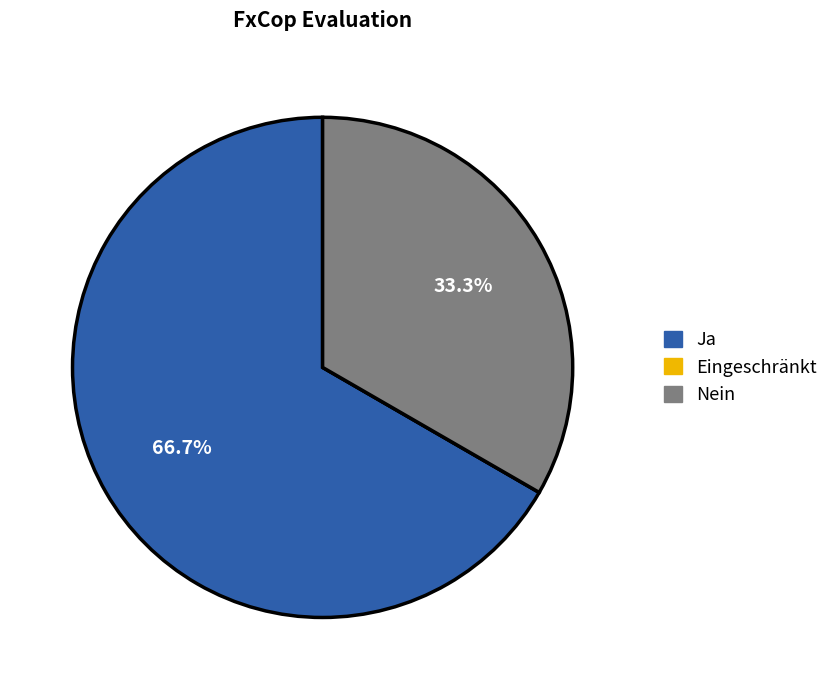

Combined, do Nein and Ja account for over 50%?

Yes